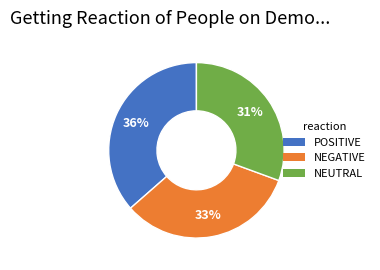

To the nearest percent, what is the average slice percentage?

33%